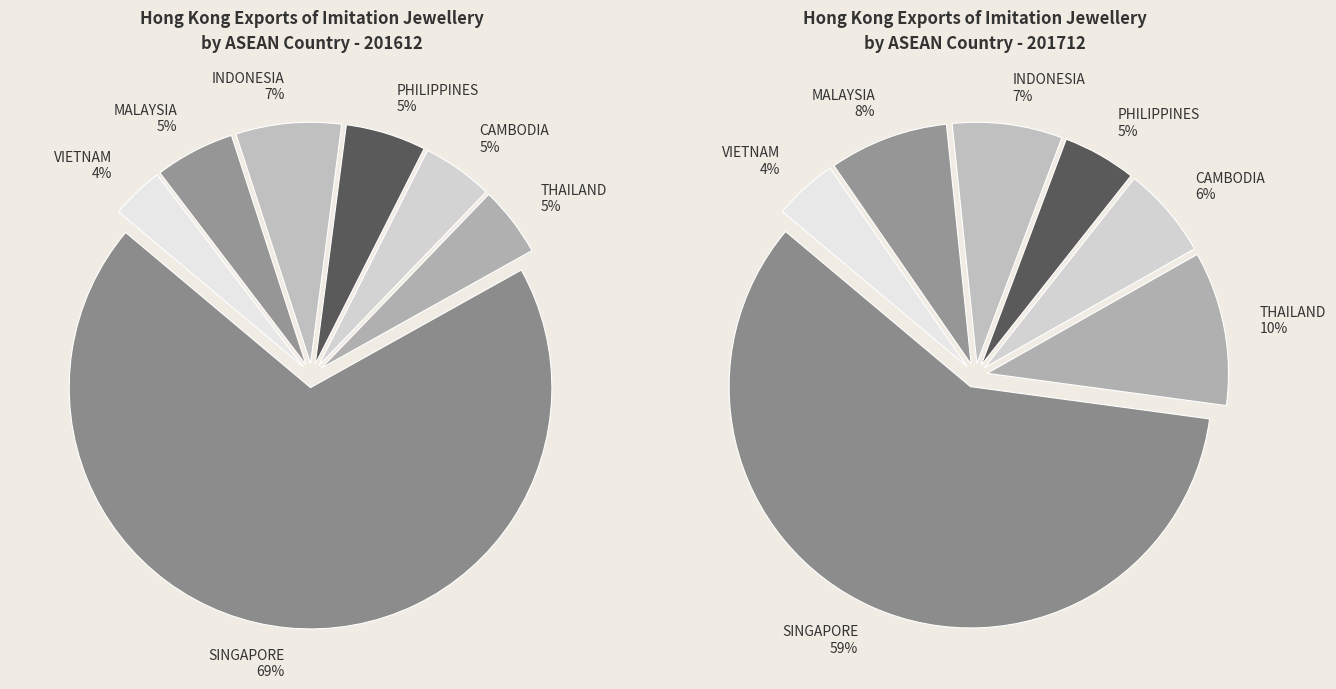

Count the number of slices in the pie.

7